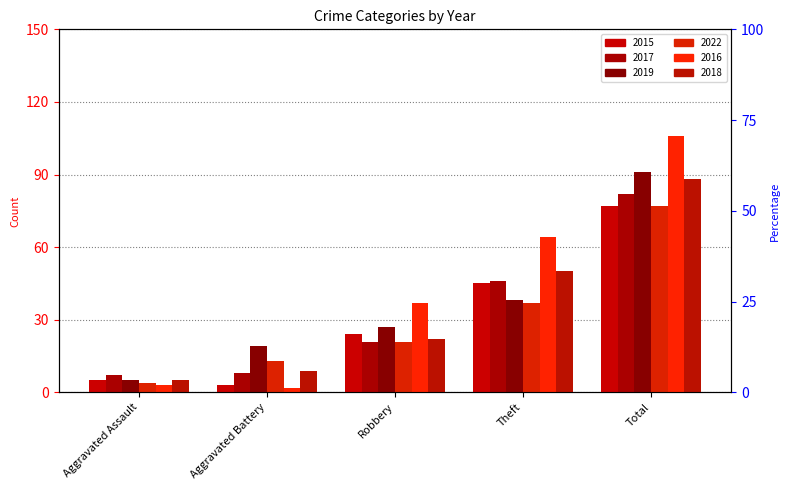

True or false: 2019 has a value of 91 at Total.

True